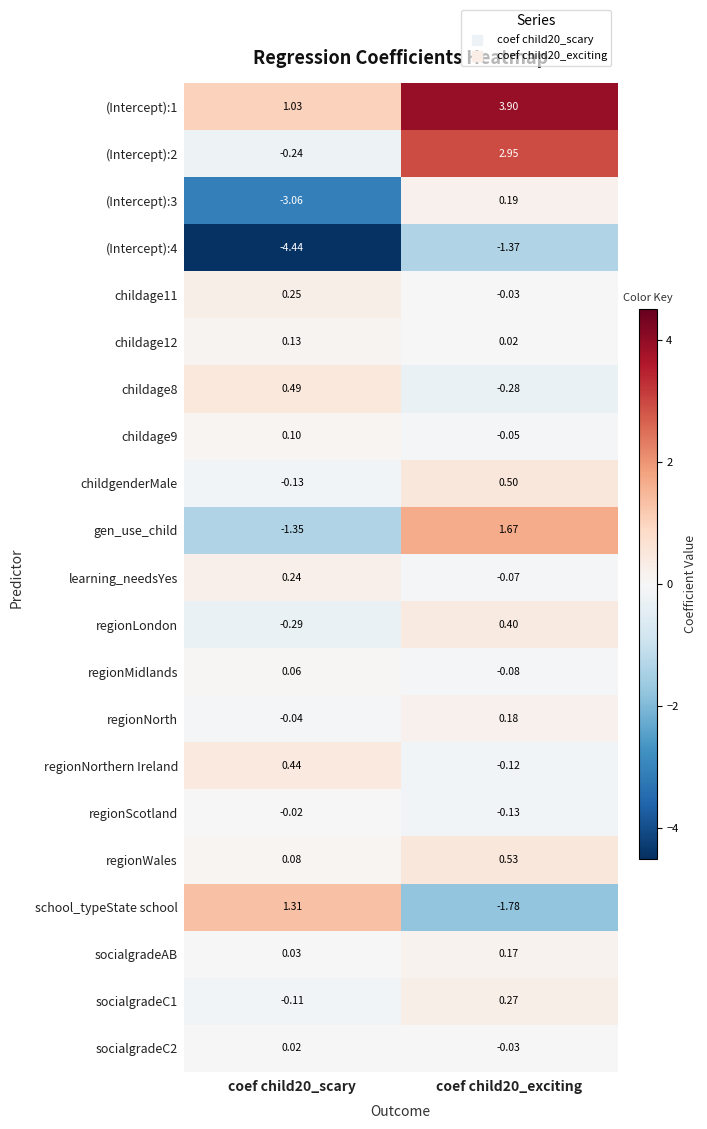

How many distinct data groups are displayed?

21